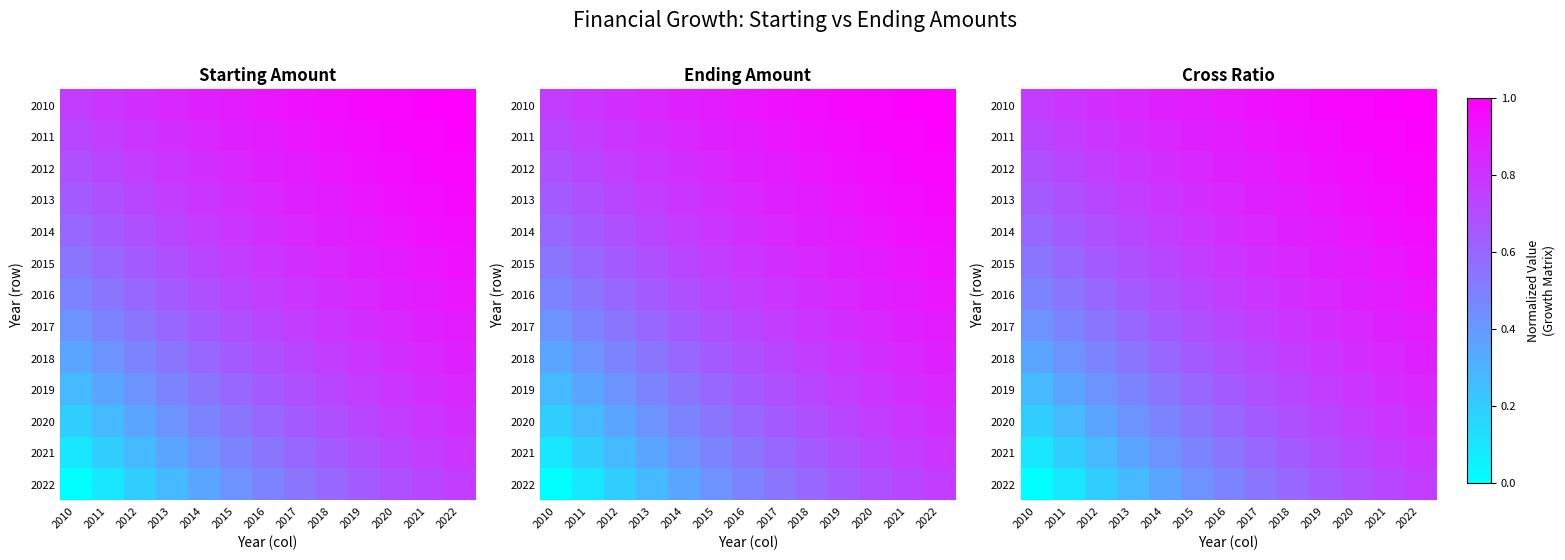

What is the difference between the highest and lowest values at 2020?

0.3